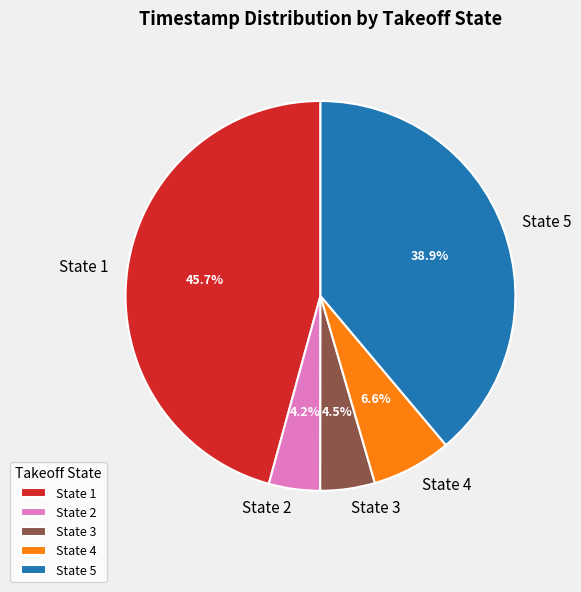

Approximately how many times larger is the value at State 3 compared to State 4?

0.7